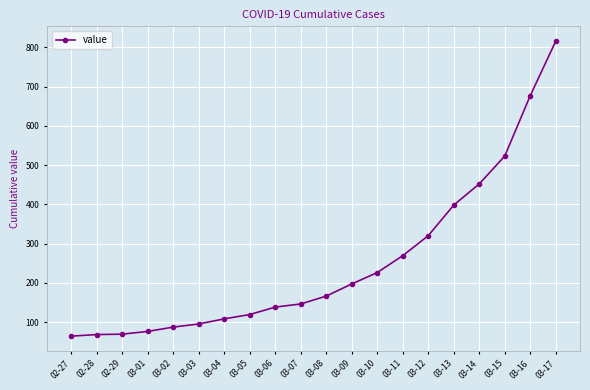

Which has a higher value, 03-16 or 03-09?

03-16